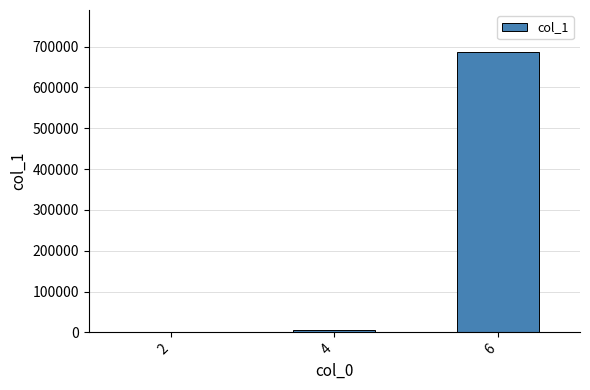

Which has a higher value, 4 or 6?

6